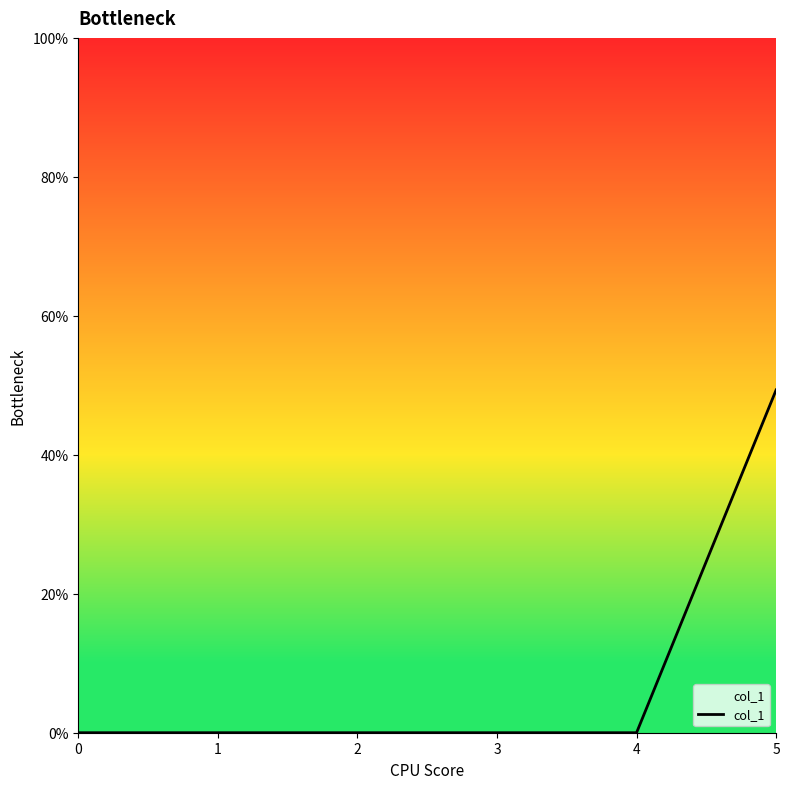

How many values are between 0 and 1?

6